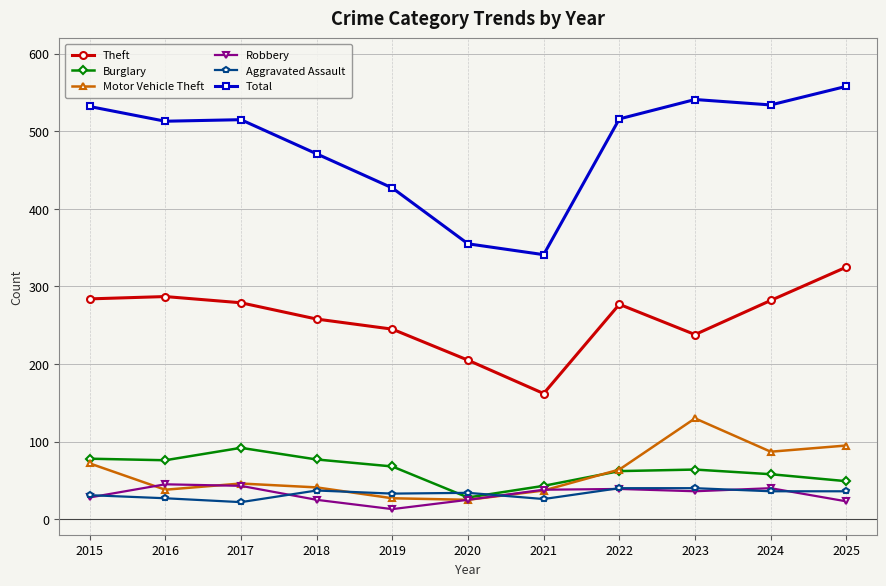

True or false: Theft has a value of 467 at 2017.

False